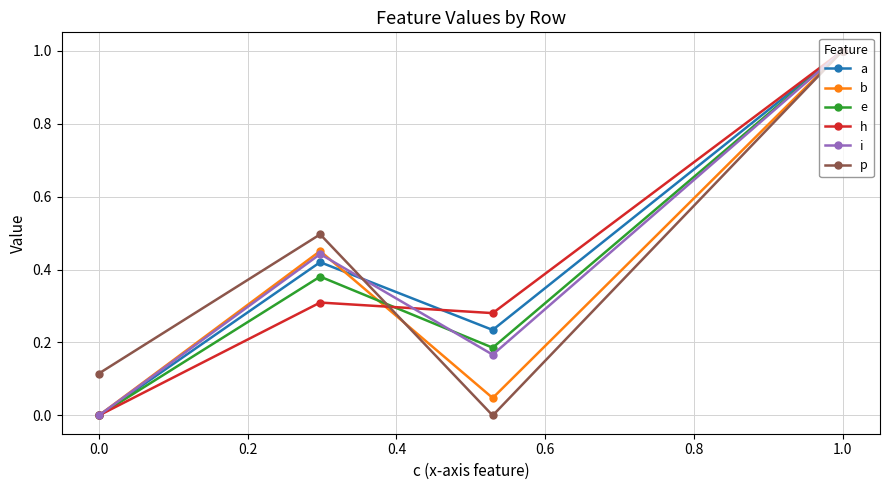

What is the sum of all a values?

1.7